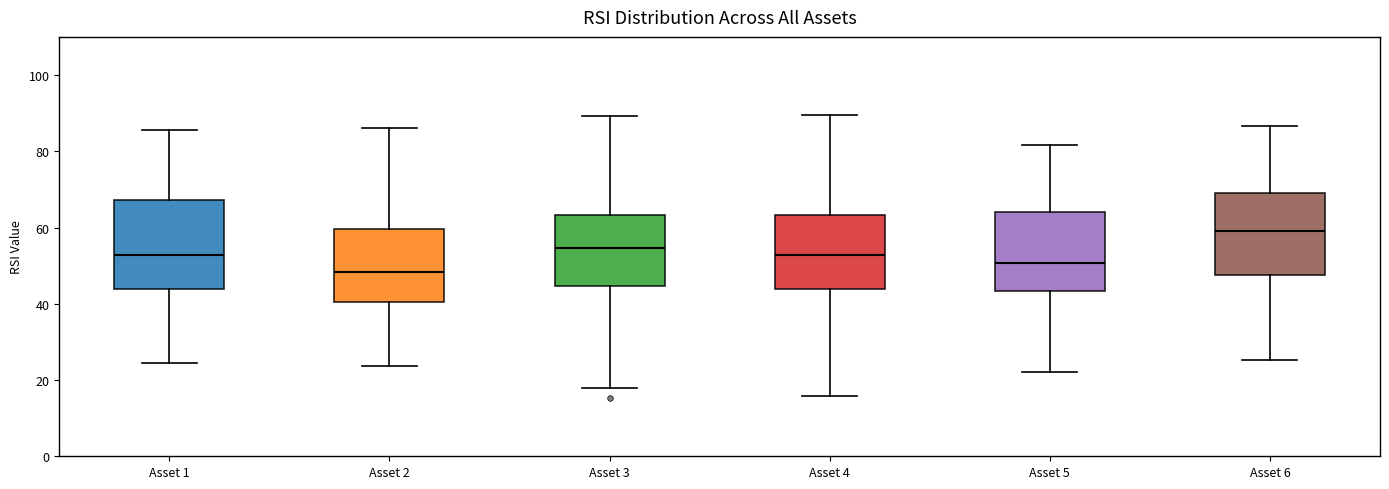

Which box has the lowest median line?

Asset 2